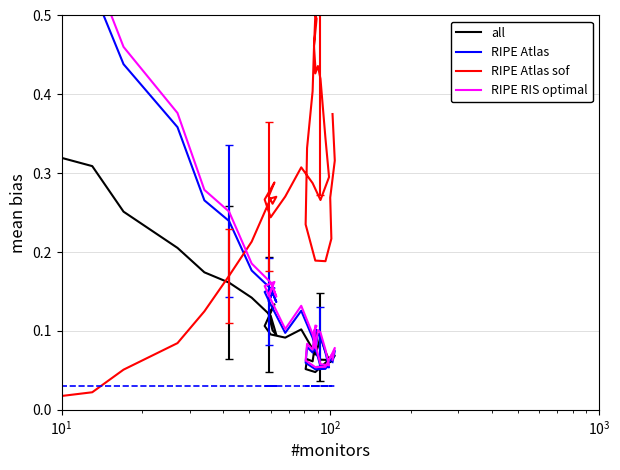

What is the difference between the second highest and second lowest values in the RIPE Atlas series?

0.5